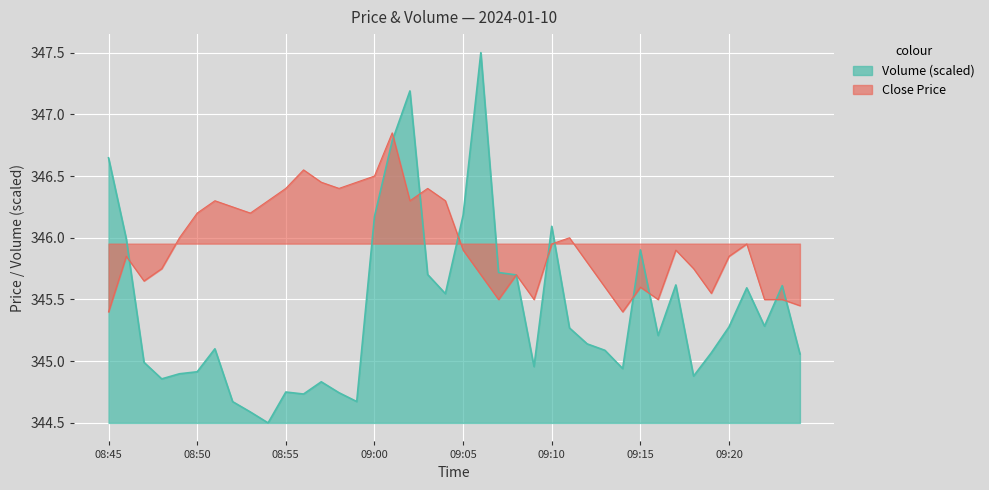

Between 08:50 and 09:24, which series saw the biggest shift?

close